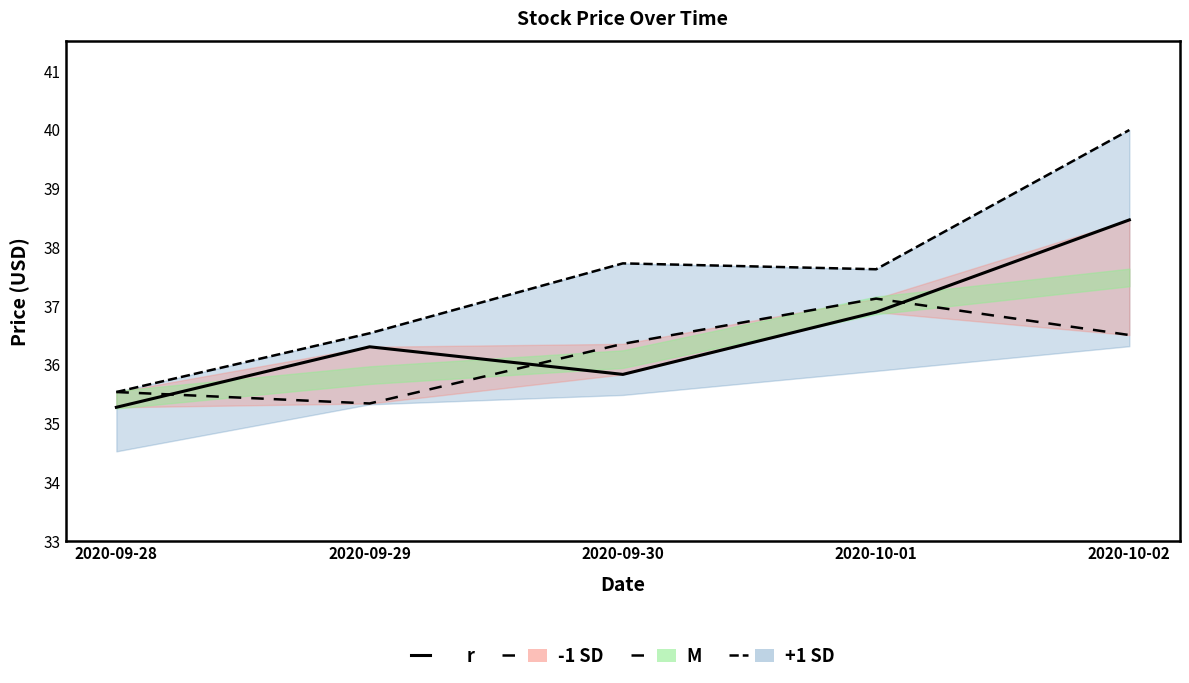

Which category has the highest value in the r series?

2020-10-02